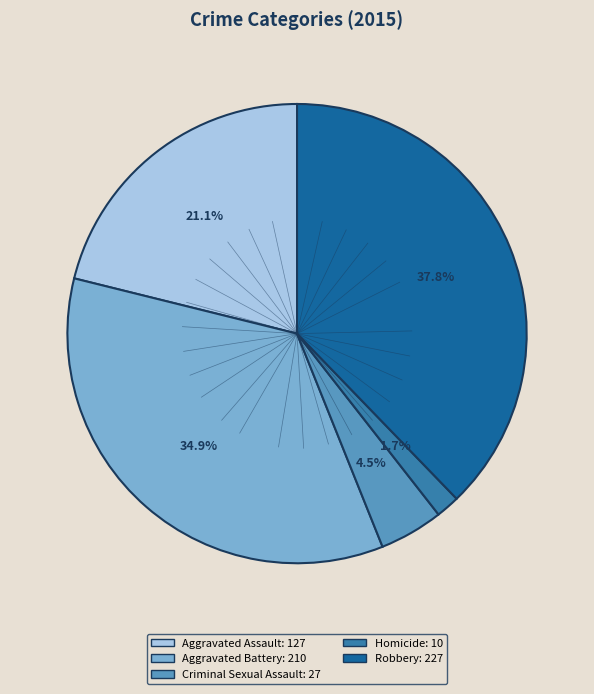

Rank the categories by value from lowest to highest.

Homicide, Criminal Sexual Assault, Aggravated Assault, Aggravated Battery, Robbery